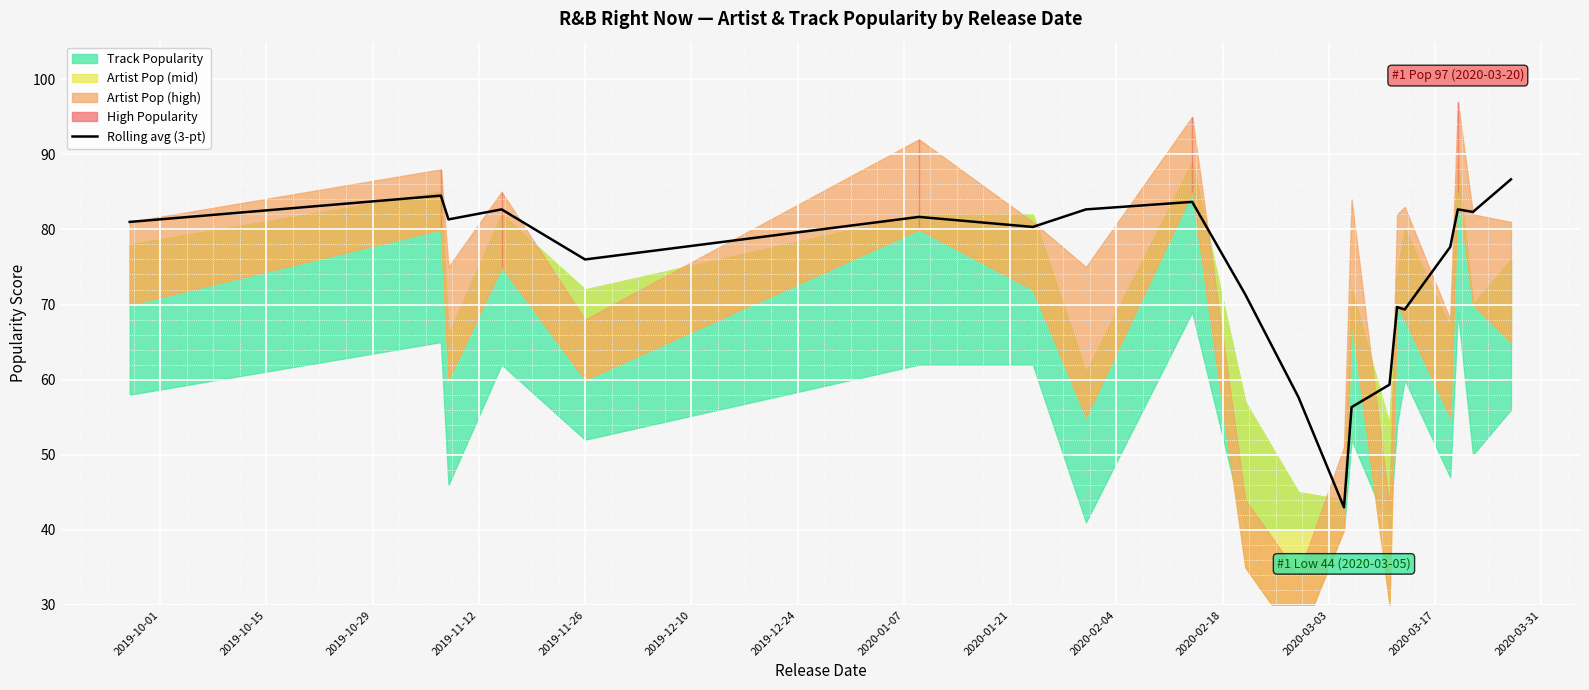

Which label corresponds to the smallest value in the chart?

2020-03-03